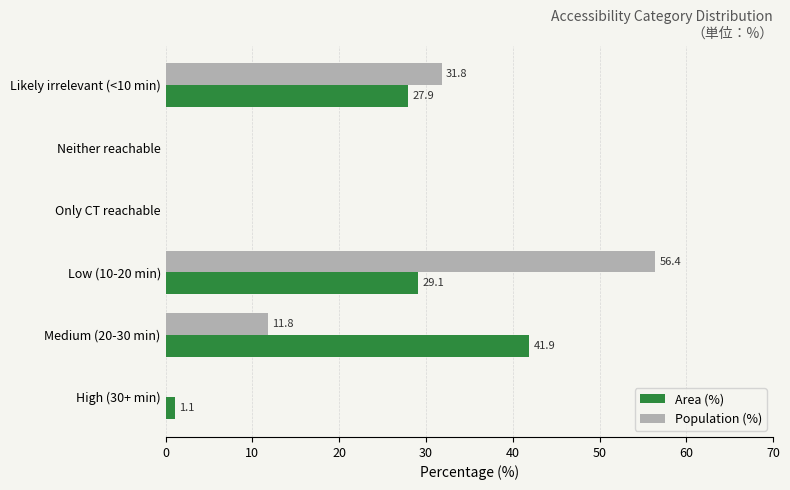

The value of Population (%) at Low (10-20 min) is 56.4. True or false?

True